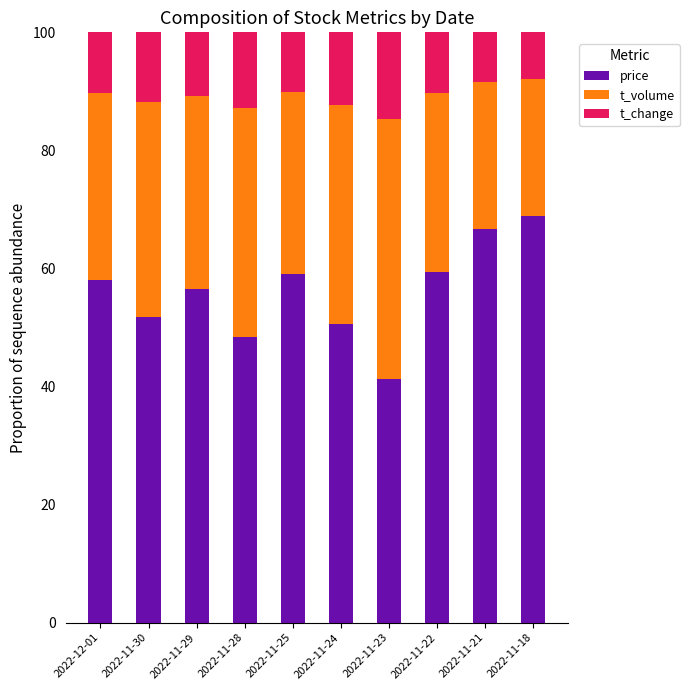

Which category has the lowest value in the price series?

2022-11-23